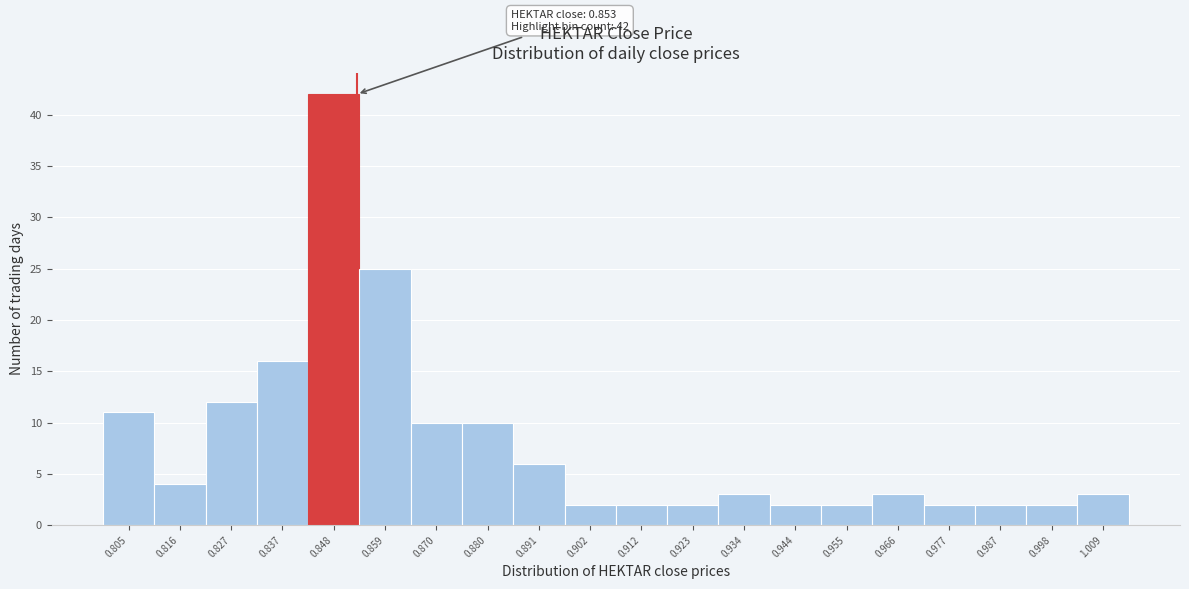

Over which range of the x-axis is the bar tallest?

0.842 to 0.854